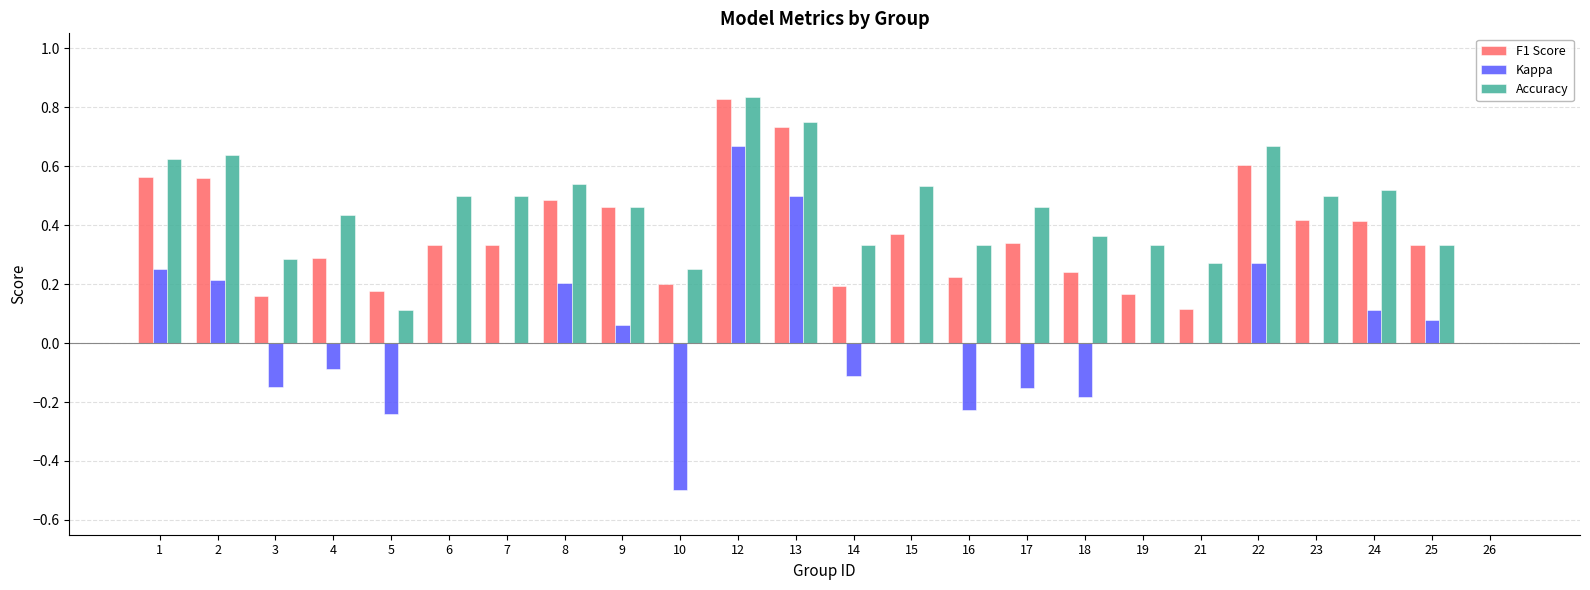

At which category is the sum across all series the highest?

12